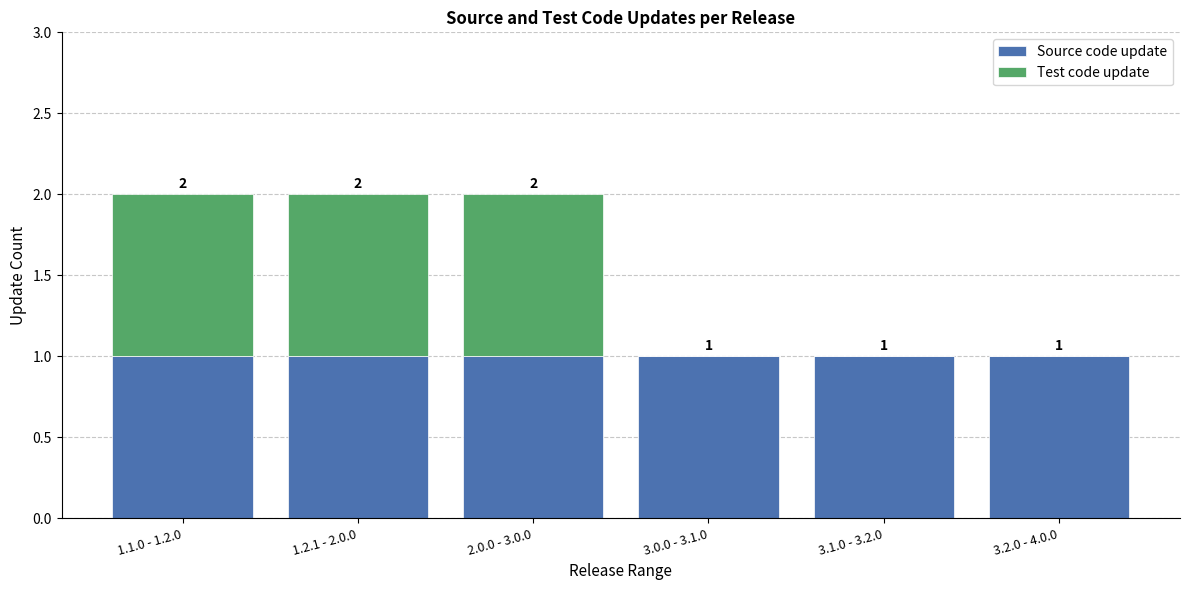

Count the number of categories in the chart.

6